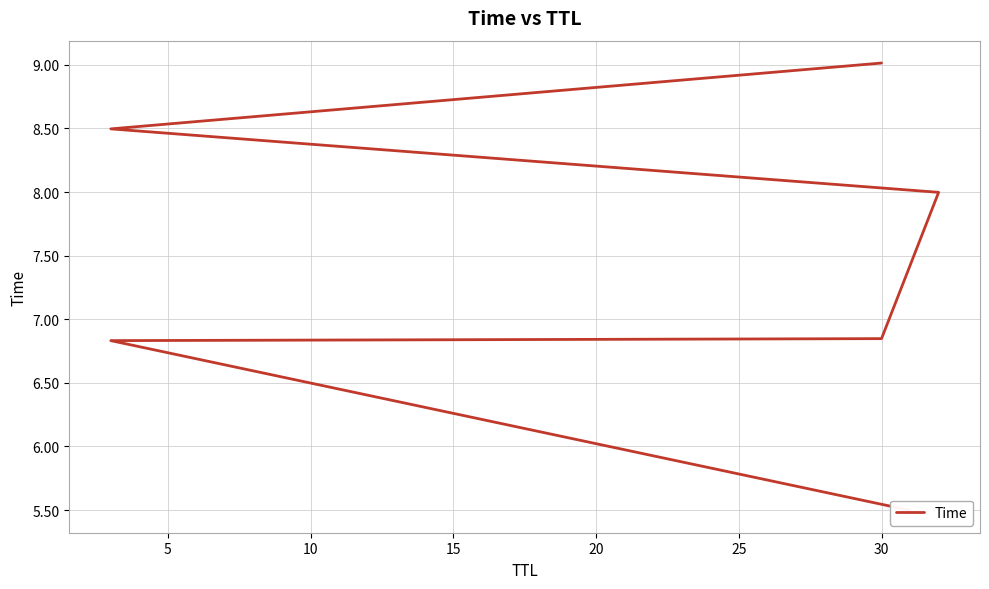

What is the minimum value shown in the chart?

5.5